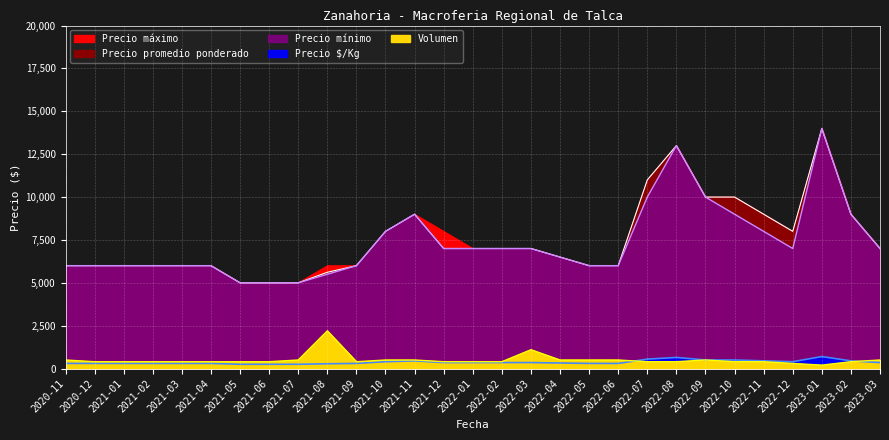

True or false: Precio promedio ponderado and Precio $/Kg intersect in this chart.

False